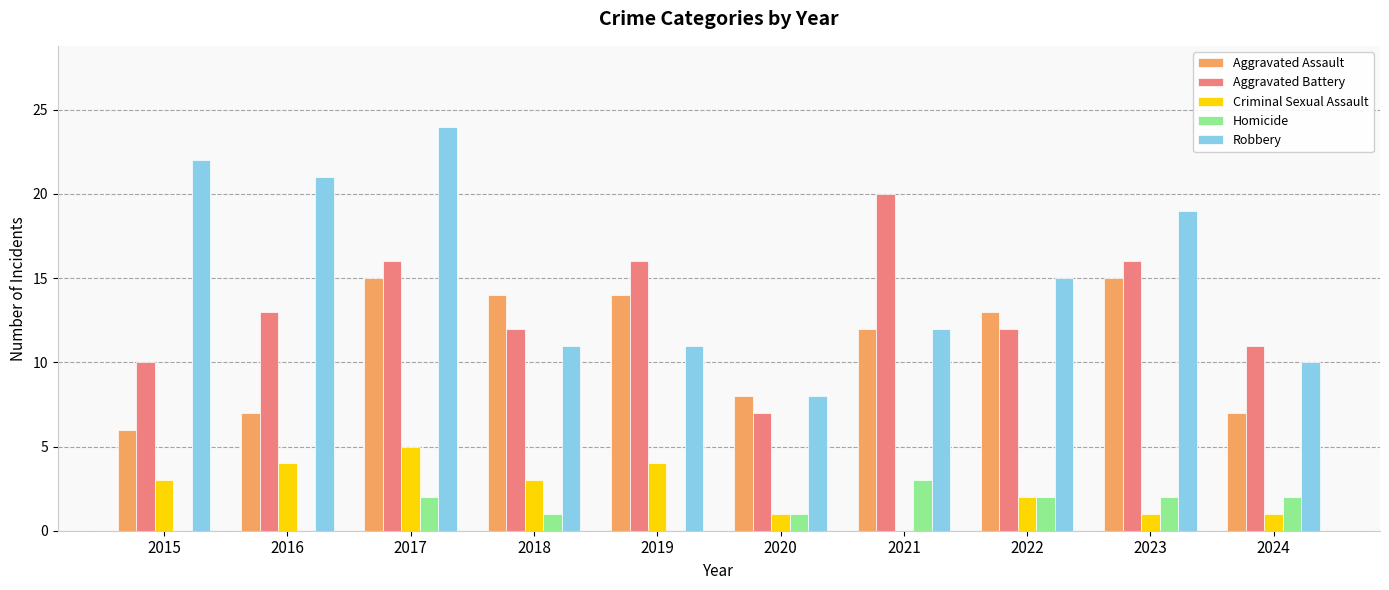

True or false: Robbery has a value of 19 at 2018.

False